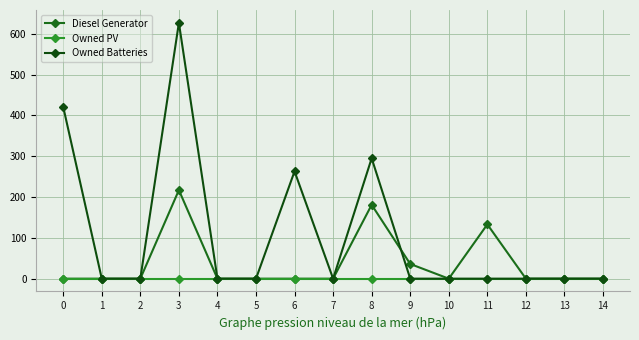

At which category does the chart reach its peak across all series?

3